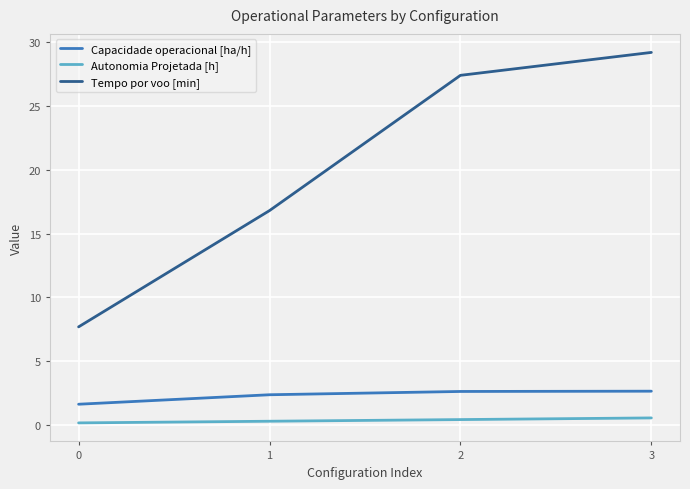

At which label is Tempo por voo [min] closest to 18?

1